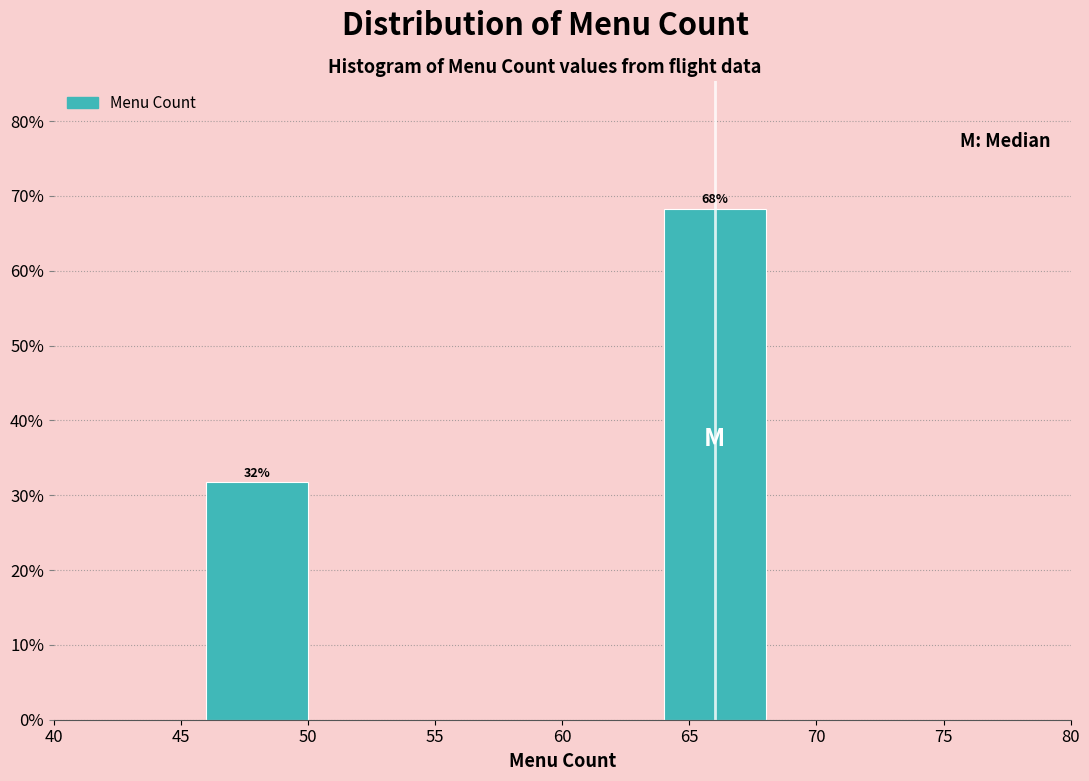

Where does the data first go above 68?

65